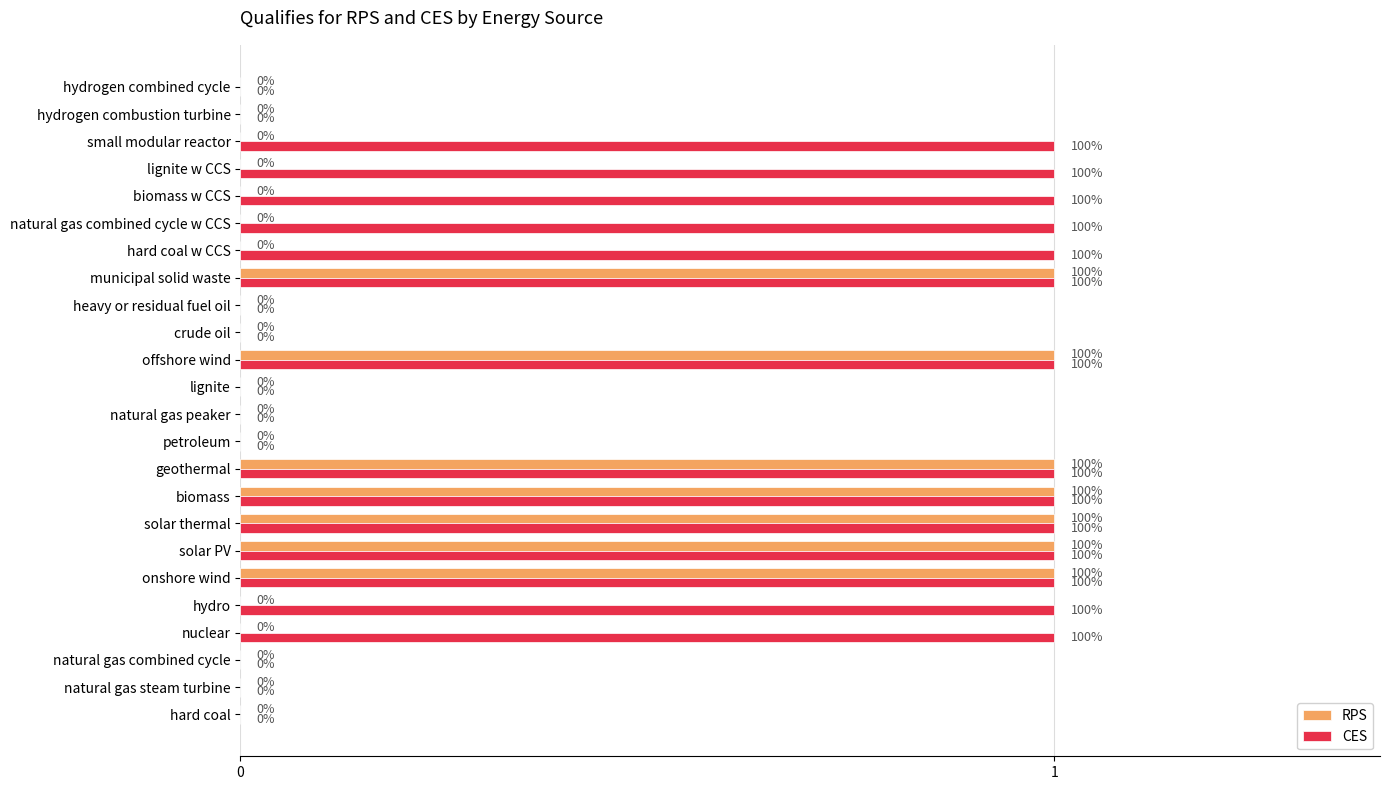

What is the sum of all CES values?

14